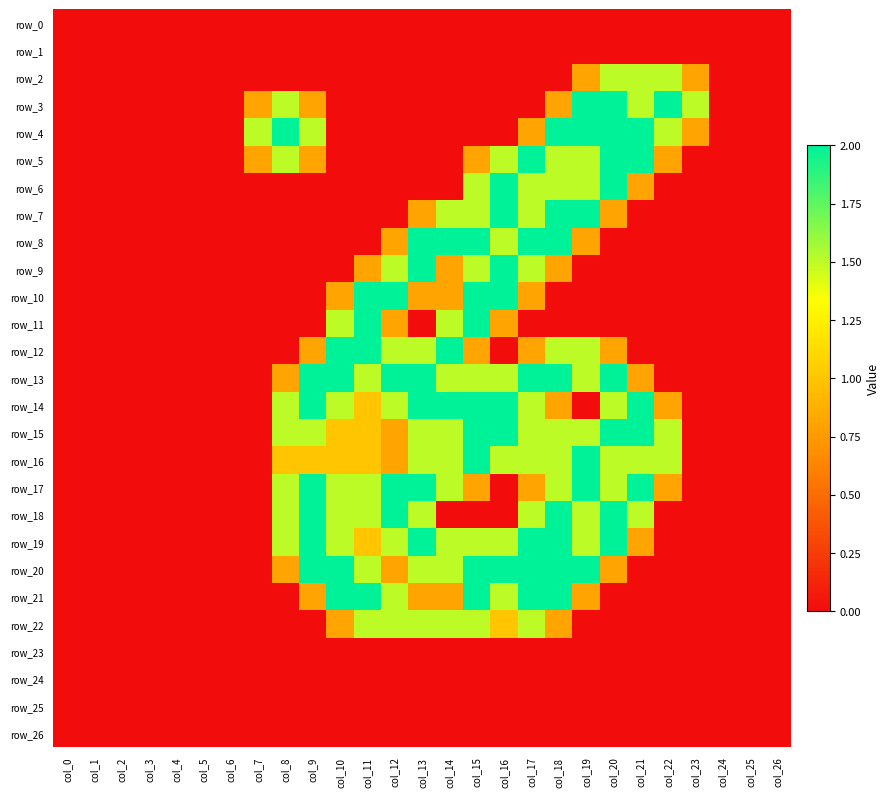

Reading left to right, extract all data points from this chart.

row_0: 0.0	0.0	0.0	0.0	0.0	0.0	0.0	0.0	0.0	0.0	0.0	0.0	0.0	0.0	0.0	0.0	0.0	0.0	0.0	0.0	0.0	0.0	0.0	0.0	0.0	0.0	0.0
row_1: 0.0	0.0	0.0	0.0	0.0	0.0	0.0	0.0	0.0	0.0	0.0	0.0	0.0	0.0	0.0	0.0	0.0	0.0	0.0	0.0	0.0	0.0	0.0	0.0	0.0	0.0	0.0
row_2: 0.0	0.0	0.0	0.0	0.0	0.0	0.0	0.0	0.0	0.0	0.0	0.0	0.0	0.0	0.0	0.0	0.0	0.0	0.0	0.8	1.5	1.5	1.5	0.8	0.0	0.0	0.0
row_3: 0.0	0.0	0.0	0.0	0.0	0.0	0.0	0.8	1.5	0.8	0.0	0.0	0.0	0.0	0.0	0.0	0.0	0.0	0.8	2.0	2.0	1.5	2.0	1.5	0.0	0.0	0.0
row_4: 0.0	0.0	0.0	0.0	0.0	0.0	0.0	1.5	2.0	1.5	0.0	0.0	0.0	0.0	0.0	0.0	0.0	0.8	2.0	2.0	2.0	2.0	1.5	0.8	0.0	0.0	0.0
row_5: 0.0	0.0	0.0	0.0	0.0	0.0	0.0	0.8	1.5	0.8	0.0	0.0	0.0	0.0	0.0	0.8	1.5	2.0	1.5	1.5	2.0	2.0	0.8	0.0	0.0	0.0	0.0
row_6: 0.0	0.0	0.0	0.0	0.0	0.0	0.0	0.0	0.0	0.0	0.0	0.0	0.0	0.0	0.0	1.5	2.0	1.5	1.5	1.5	2.0	0.8	0.0	0.0	0.0	0.0	0.0
row_7: 0.0	0.0	0.0	0.0	0.0	0.0	0.0	0.0	0.0	0.0	0.0	0.0	0.0	0.8	1.5	1.5	2.0	1.5	2.0	2.0	0.8	0.0	0.0	0.0	0.0	0.0	0.0
row_8: 0.0	0.0	0.0	0.0	0.0	0.0	0.0	0.0	0.0	0.0	0.0	0.0	0.8	2.0	2.0	2.0	1.5	2.0	2.0	0.8	0.0	0.0	0.0	0.0	0.0	0.0	0.0
row_9: 0.0	0.0	0.0	0.0	0.0	0.0	0.0	0.0	0.0	0.0	0.0	0.8	1.5	2.0	0.8	1.5	2.0	1.5	0.8	0.0	0.0	0.0	0.0	0.0	0.0	0.0	0.0
row_10: 0.0	0.0	0.0	0.0	0.0	0.0	0.0	0.0	0.0	0.0	0.8	2.0	2.0	0.8	0.8	2.0	2.0	0.8	0.0	0.0	0.0	0.0	0.0	0.0	0.0	0.0	0.0
row_11: 0.0	0.0	0.0	0.0	0.0	0.0	0.0	0.0	0.0	0.0	1.5	2.0	0.8	0.0	1.5	2.0	0.8	0.0	0.0	0.0	0.0	0.0	0.0	0.0	0.0	0.0	0.0
row_12: 0.0	0.0	0.0	0.0	0.0	0.0	0.0	0.0	0.0	0.8	2.0	2.0	1.5	1.5	2.0	0.8	0.0	0.8	1.5	1.5	0.8	0.0	0.0	0.0	0.0	0.0	0.0
row_13: 0.0	0.0	0.0	0.0	0.0	0.0	0.0	0.0	0.8	2.0	2.0	1.5	2.0	2.0	1.5	1.5	1.5	2.0	2.0	1.5	2.0	0.8	0.0	0.0	0.0	0.0	0.0
row_14: 0.0	0.0	0.0	0.0	0.0	0.0	0.0	0.0	1.5	2.0	1.5	1.0	1.5	2.0	2.0	2.0	2.0	1.5	0.8	0.0	1.5	2.0	0.8	0.0	0.0	0.0	0.0
row_15: 0.0	0.0	0.0	0.0	0.0	0.0	0.0	0.0	1.5	1.5	1.0	1.0	0.8	1.5	1.5	2.0	2.0	1.5	1.5	1.5	2.0	2.0	1.5	0.0	0.0	0.0	0.0
row_16: 0.0	0.0	0.0	0.0	0.0	0.0	0.0	0.0	1.0	1.0	1.0	1.0	0.8	1.5	1.5	2.0	1.5	1.5	1.5	2.0	1.5	1.5	1.5	0.0	0.0	0.0	0.0
row_17: 0.0	0.0	0.0	0.0	0.0	0.0	0.0	0.0	1.5	2.0	1.5	1.5	2.0	2.0	1.5	0.8	0.0	0.8	1.5	2.0	1.5	2.0	0.8	0.0	0.0	0.0	0.0
row_18: 0.0	0.0	0.0	0.0	0.0	0.0	0.0	0.0	1.5	2.0	1.5	1.5	2.0	1.5	0.0	0.0	0.0	1.5	2.0	1.5	2.0	1.5	0.0	0.0	0.0	0.0	0.0
row_19: 0.0	0.0	0.0	0.0	0.0	0.0	0.0	0.0	1.5	2.0	1.5	1.0	1.5	2.0	1.5	1.5	1.5	2.0	2.0	1.5	2.0	0.8	0.0	0.0	0.0	0.0	0.0
row_20: 0.0	0.0	0.0	0.0	0.0	0.0	0.0	0.0	0.8	2.0	2.0	1.5	0.8	1.5	1.5	2.0	2.0	2.0	2.0	2.0	0.8	0.0	0.0	0.0	0.0	0.0	0.0
row_21: 0.0	0.0	0.0	0.0	0.0	0.0	0.0	0.0	0.0	0.8	2.0	2.0	1.5	0.8	0.8	2.0	1.5	2.0	2.0	0.8	0.0	0.0	0.0	0.0	0.0	0.0	0.0
row_22: 0.0	0.0	0.0	0.0	0.0	0.0	0.0	0.0	0.0	0.0	0.8	1.5	1.5	1.5	1.5	1.5	1.0	1.5	0.8	0.0	0.0	0.0	0.0	0.0	0.0	0.0	0.0
row_23: 0.0	0.0	0.0	0.0	0.0	0.0	0.0	0.0	0.0	0.0	0.0	0.0	0.0	0.0	0.0	0.0	0.0	0.0	0.0	0.0	0.0	0.0	0.0	0.0	0.0	0.0	0.0
row_24: 0.0	0.0	0.0	0.0	0.0	0.0	0.0	0.0	0.0	0.0	0.0	0.0	0.0	0.0	0.0	0.0	0.0	0.0	0.0	0.0	0.0	0.0	0.0	0.0	0.0	0.0	0.0
row_25: 0.0	0.0	0.0	0.0	0.0	0.0	0.0	0.0	0.0	0.0	0.0	0.0	0.0	0.0	0.0	0.0	0.0	0.0	0.0	0.0	0.0	0.0	0.0	0.0	0.0	0.0	0.0
row_26: 0.0	0.0	0.0	0.0	0.0	0.0	0.0	0.0	0.0	0.0	0.0	0.0	0.0	0.0	0.0	0.0	0.0	0.0	0.0	0.0	0.0	0.0	0.0	0.0	0.0	0.0	0.0